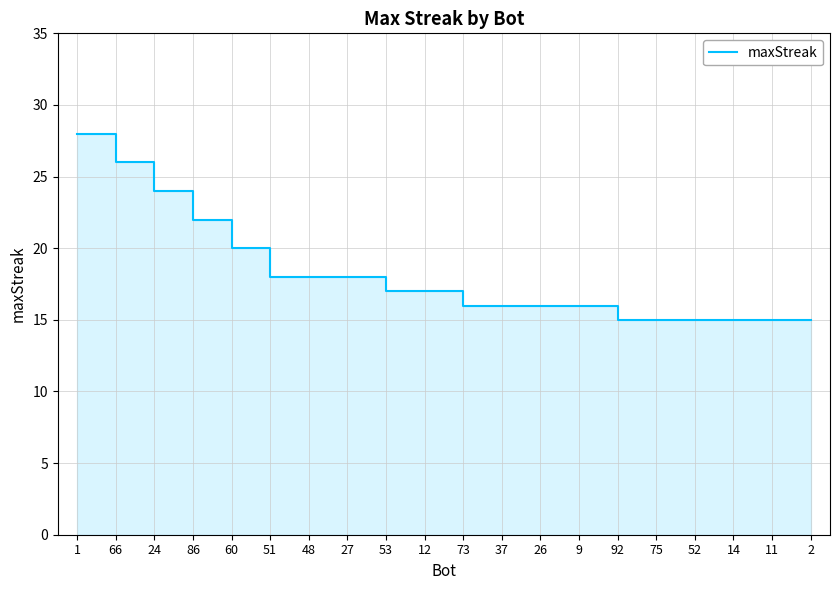

What is the difference between the values at 86 and 26?

6